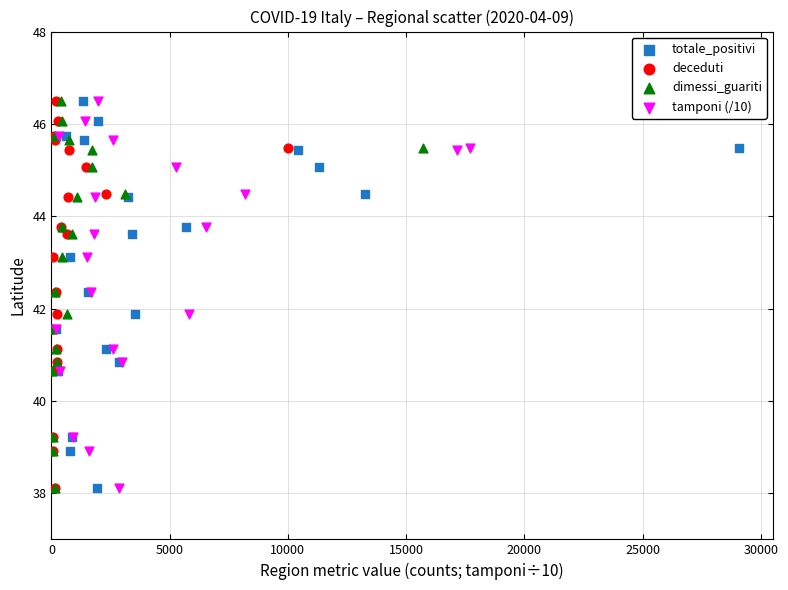

What are all the series names shown in the legend?

totale_positivi, deceduti, dimessi_guariti, tamponi (/10)